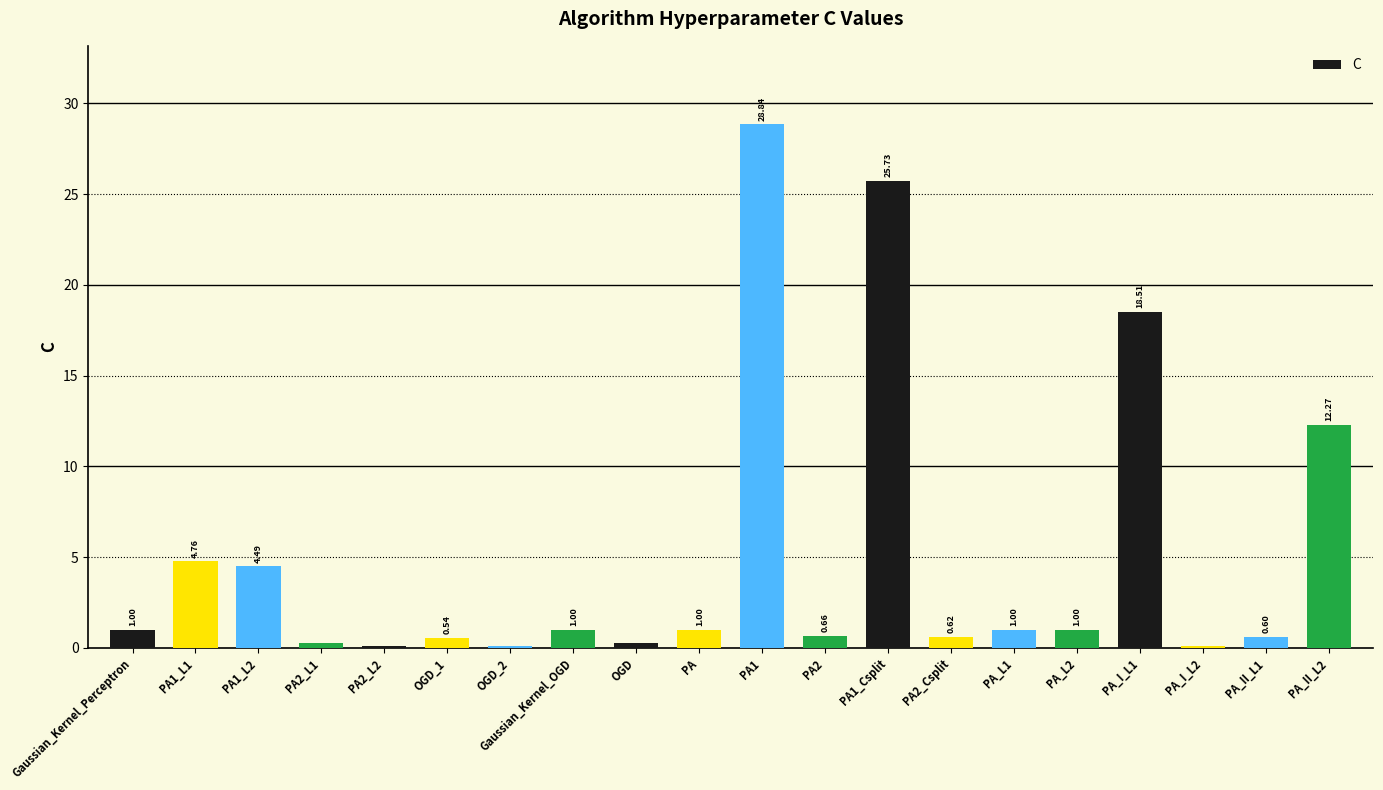

Between Gaussian_Kernel_Perceptron and OGD_2, which is larger?

Gaussian_Kernel_Perceptron